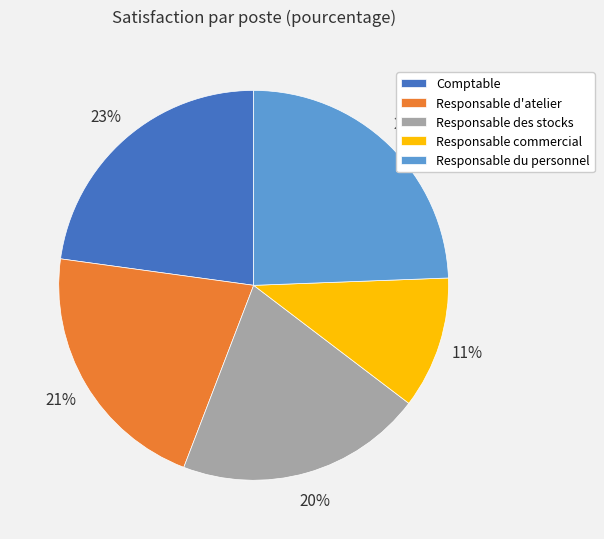

The Responsable d'atelier slice represents 21% of the pie. True or false?

True